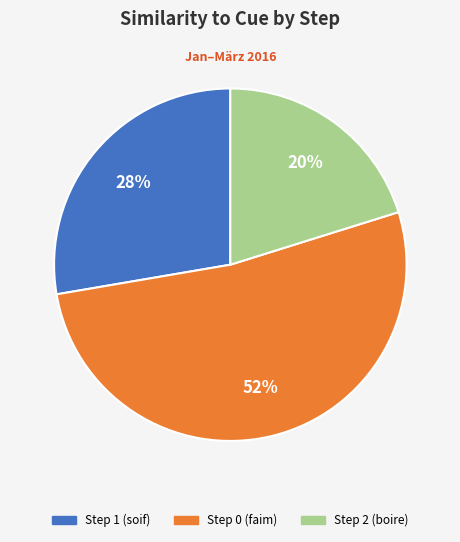

To the nearest percent, what is the difference between the largest and smallest slice percentages?

32%